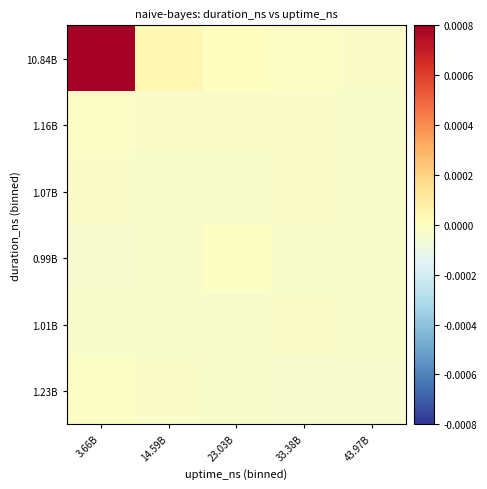

At which category is the sum across all series the highest?

3.66B